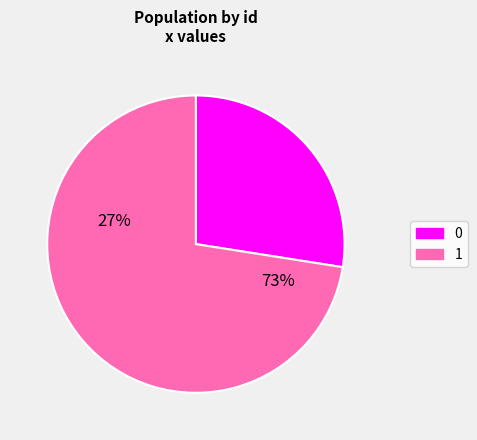

Which category accounts for the majority?

1